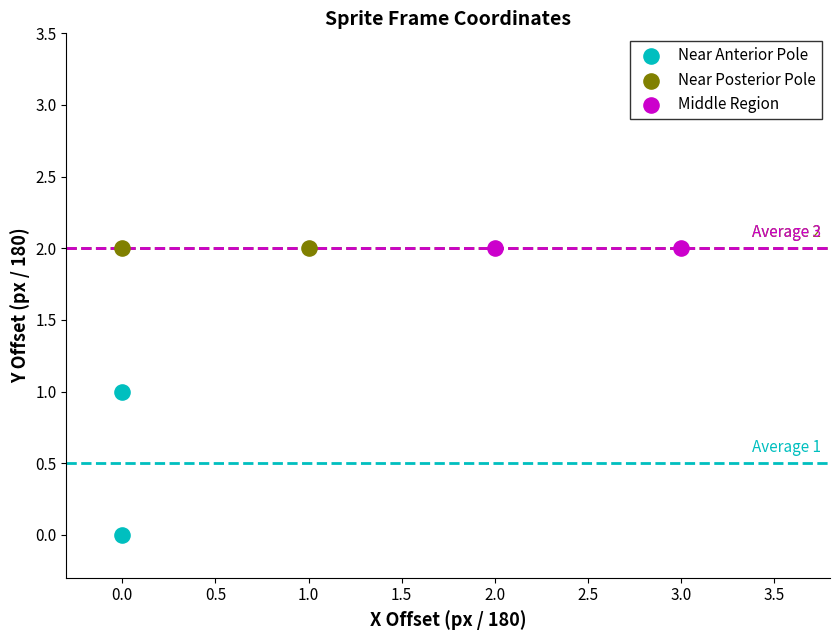

What are all the series names shown in the legend?

Near Anterior Pole, Near Posterior Pole, Middle Region